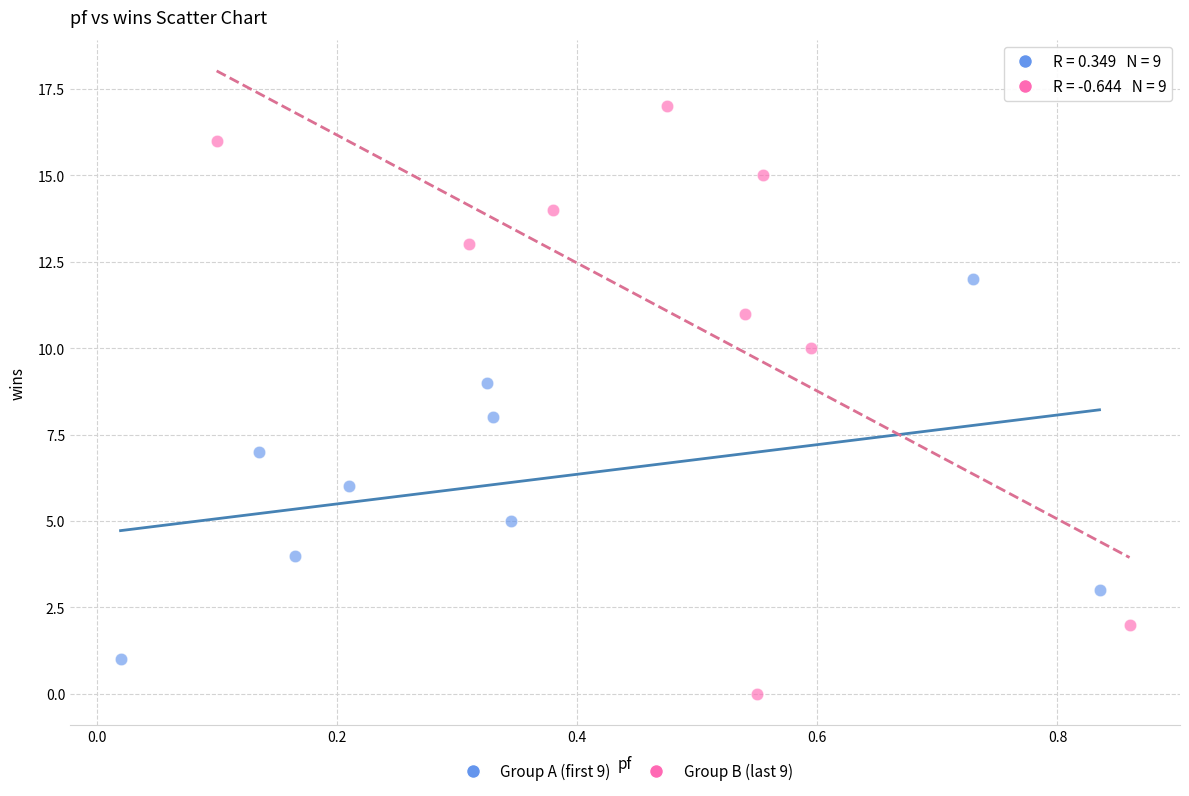

Which series reaches the maximum Y coordinate?

Group B (last 9)